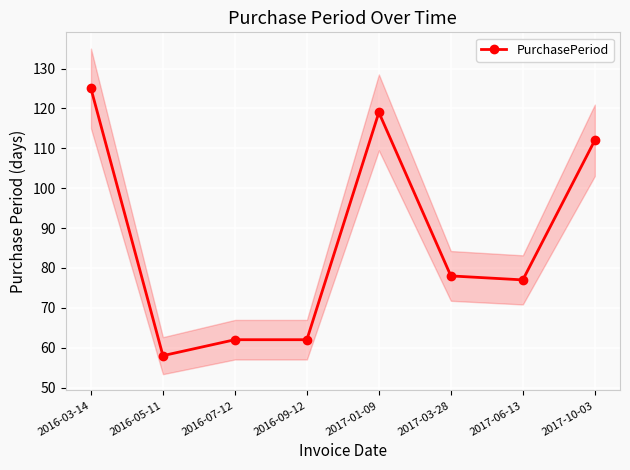

What is the change in value from 2016-03-14 to 2017-01-09?

-6